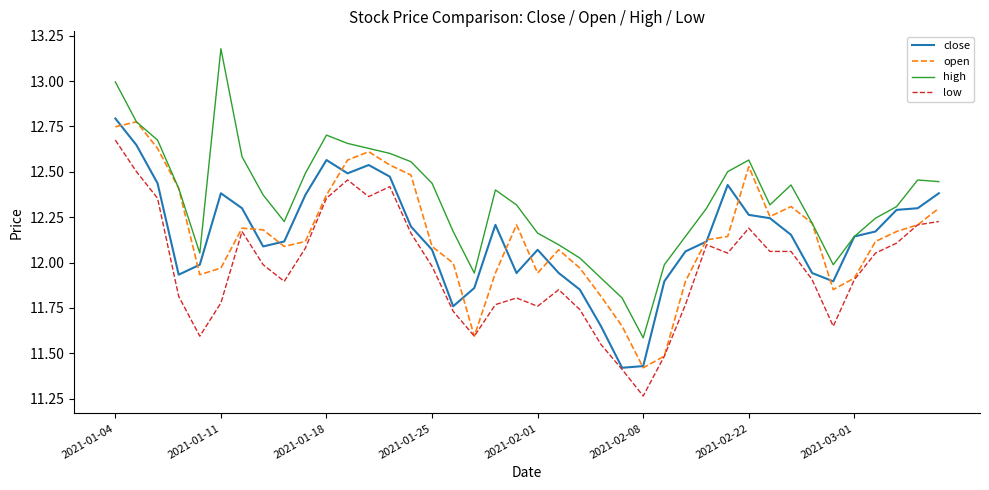

True or false: low and high intersect in this chart.

False